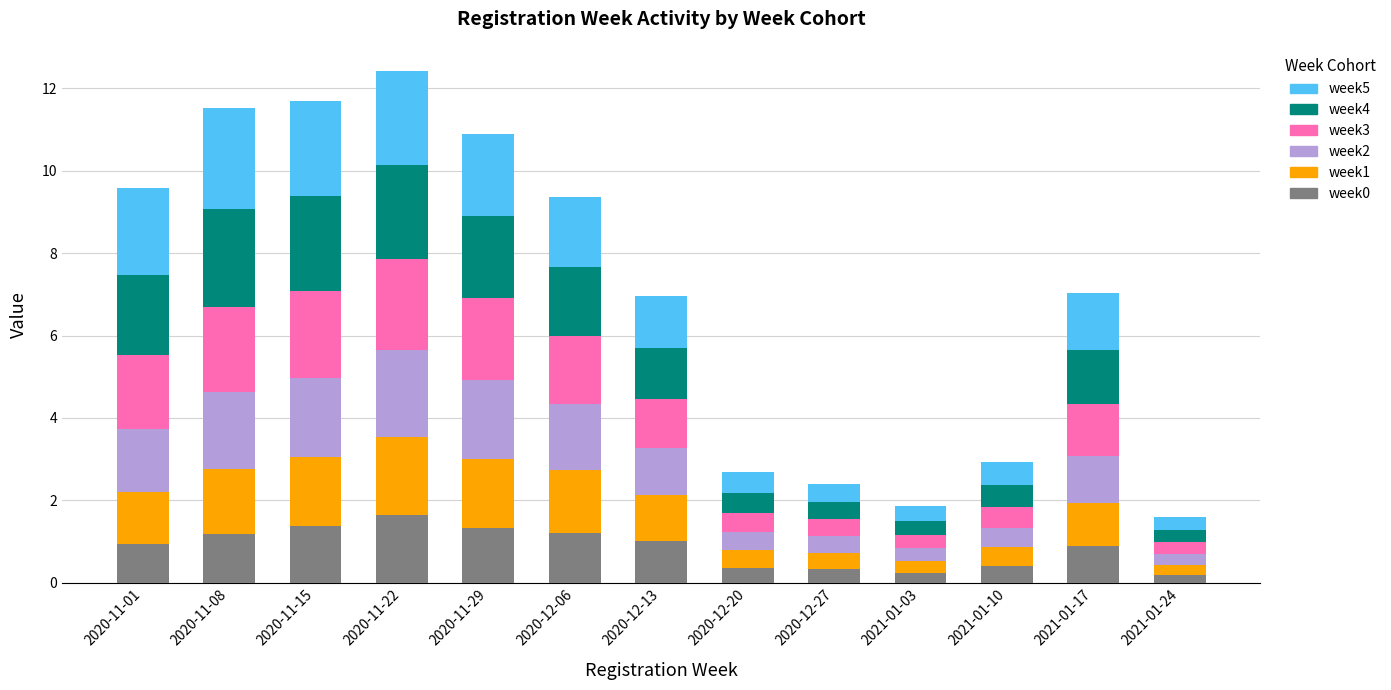

True or false: week0 has a value of 0.9 at 2021-01-17.

True